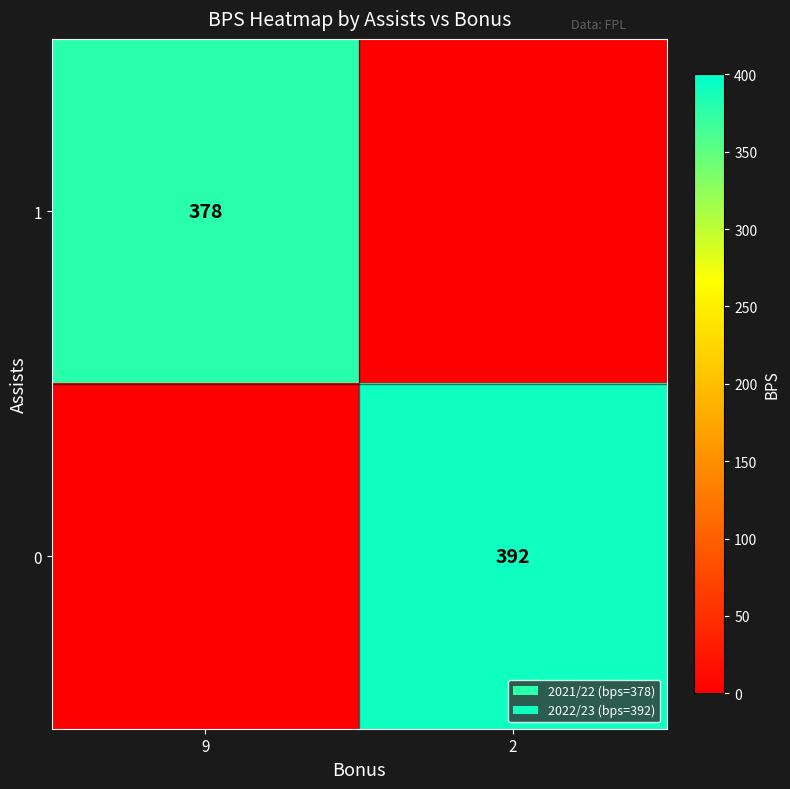

Is it true that 1 equals 378 at 9?

True